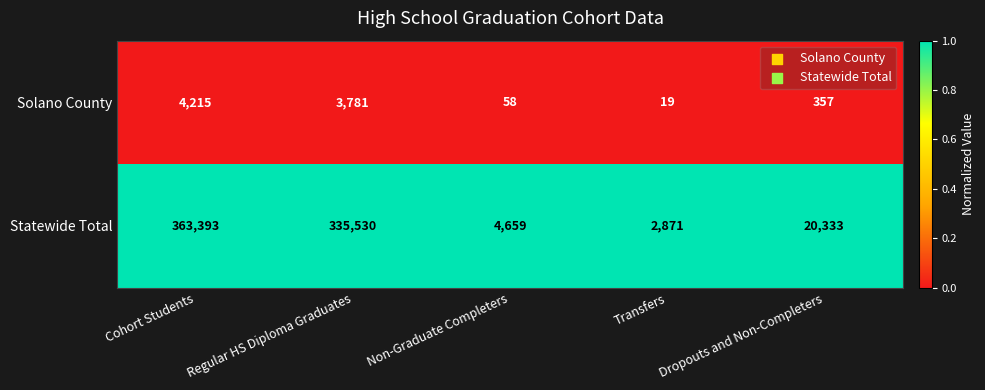

At which category is the sum across all series the highest?

Cohort Students